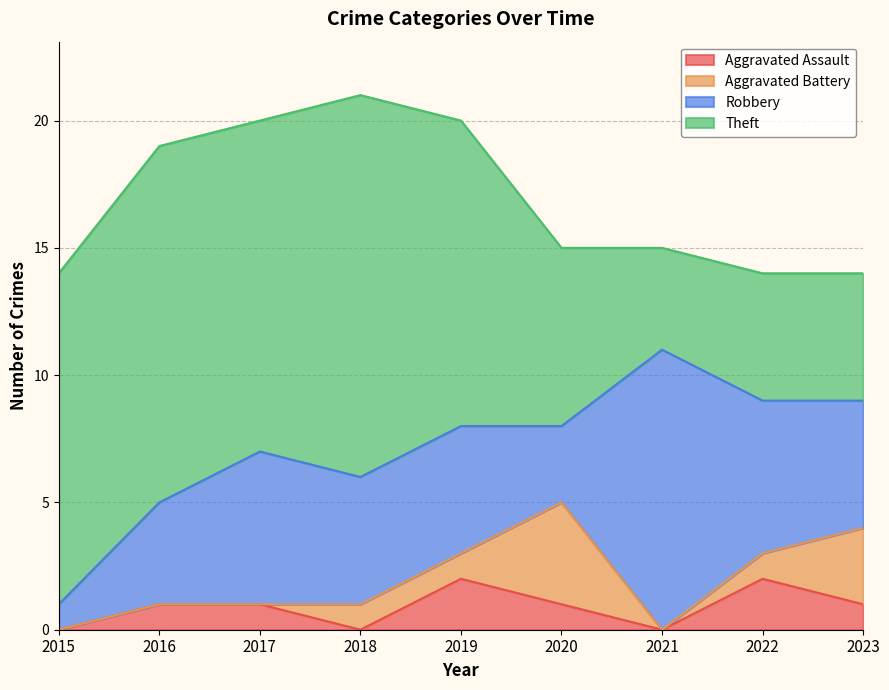

Which series has the largest total across all categories?

Theft